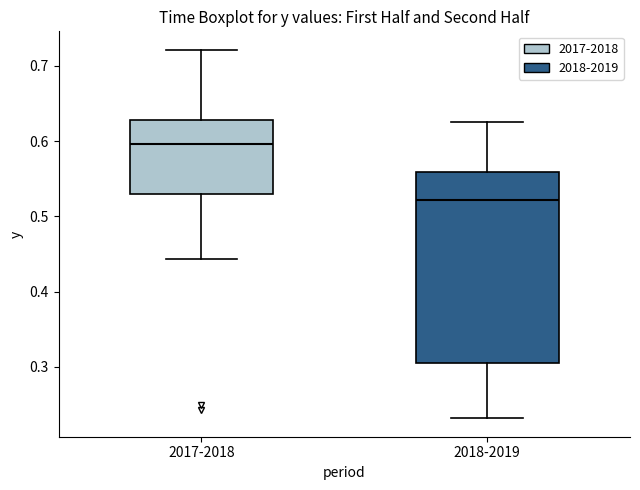

Reading left to right, read every box against the y-axis: the position of its median line, the range the box covers, and the ends of its whiskers. The values are not printed on the chart, so give them approximately, as read against the axis.

2017-2018: median 0.60, box 0.53 to 0.63, whiskers 0.44 to 0.72
2018-2019: median 0.52, box 0.31 to 0.56, whiskers 0.23 to 0.62